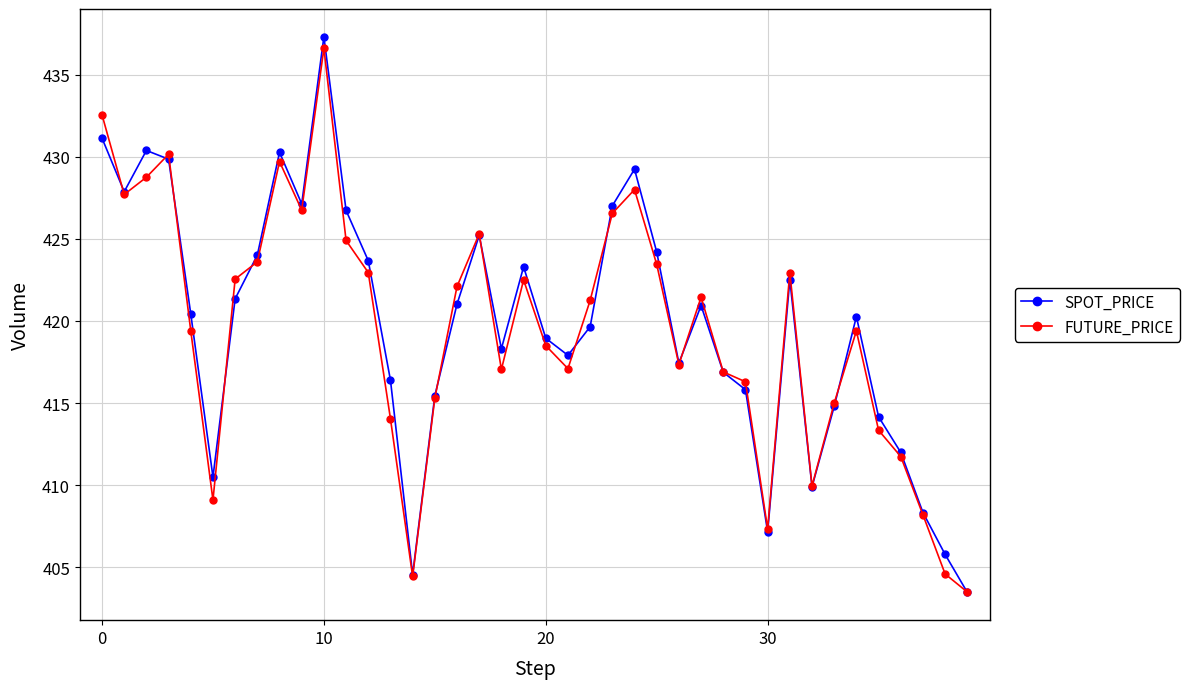

How many lines are shown in the chart?

2